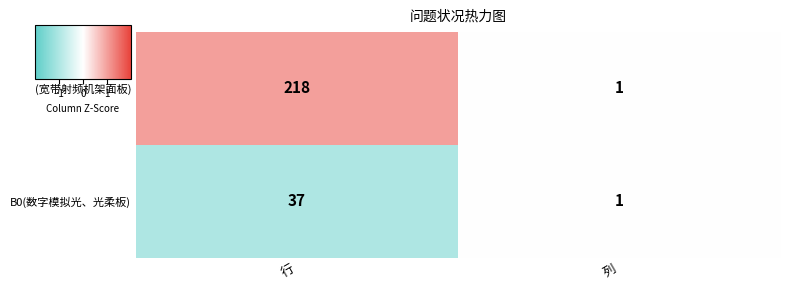

Which label corresponds to the largest value in the chart?

行